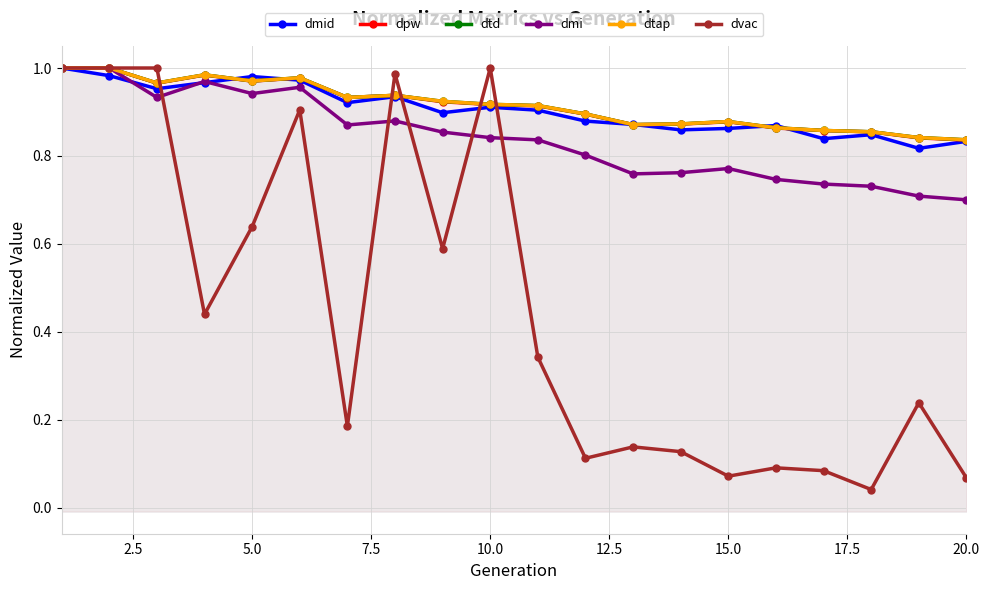

Between 5.0 and 9, which series saw the biggest shift?

dmi